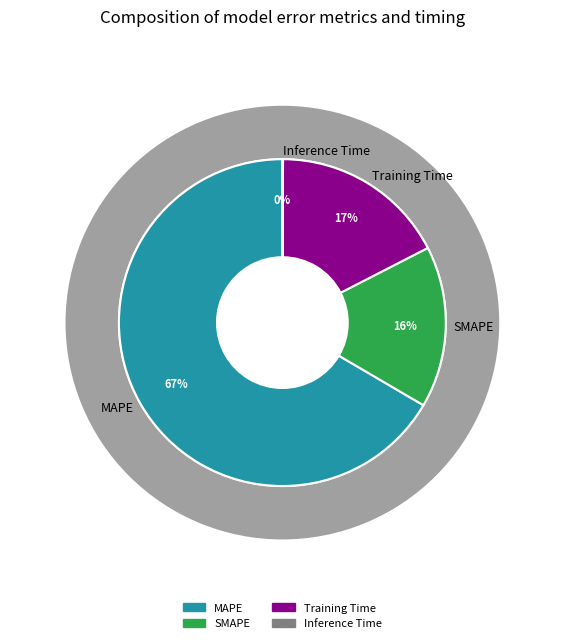

To the nearest percent, what is the average slice percentage?

25%